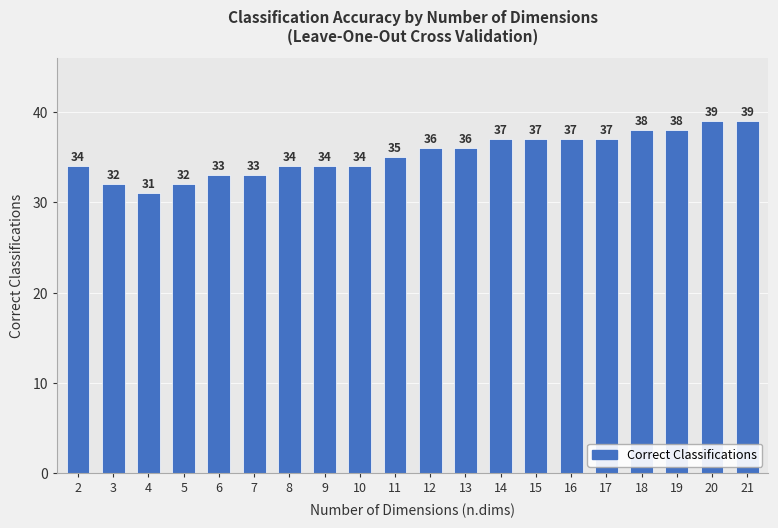

The chart shows a value of 34 at 10. True or false?

True